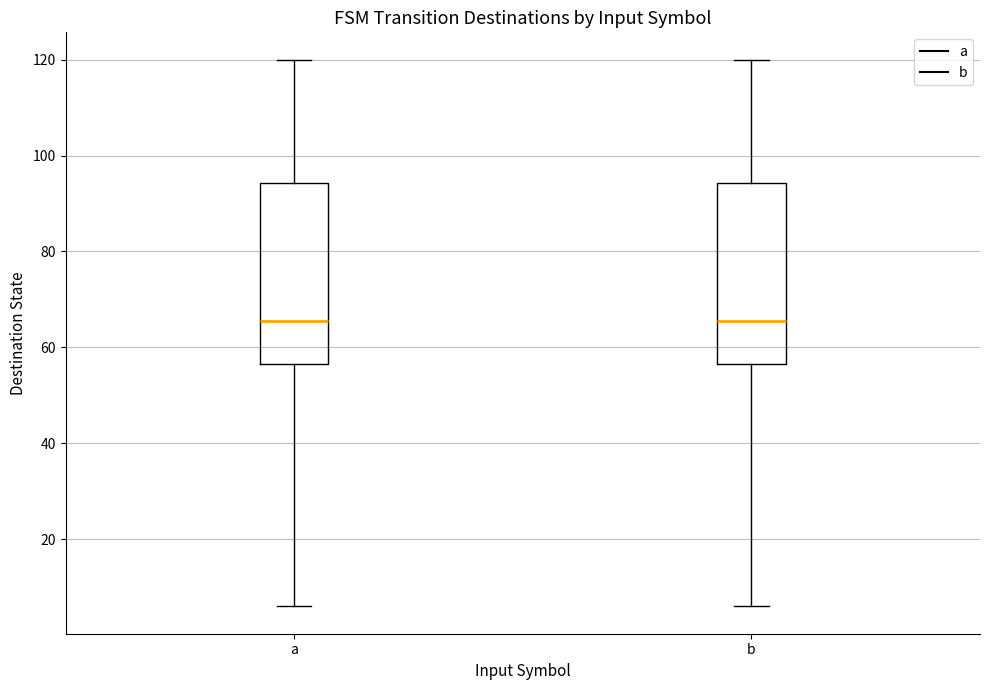

Reading left to right, transcribe this box plot: for each box, give where its median line is, the range the box spans, and where its two whiskers end, as read against the y-axis. The values are not printed on the chart, so give them approximately, as read against the axis.

a: median 66, box 56 to 94, whiskers 6 to 120
b: median 66, box 56 to 94, whiskers 6 to 120